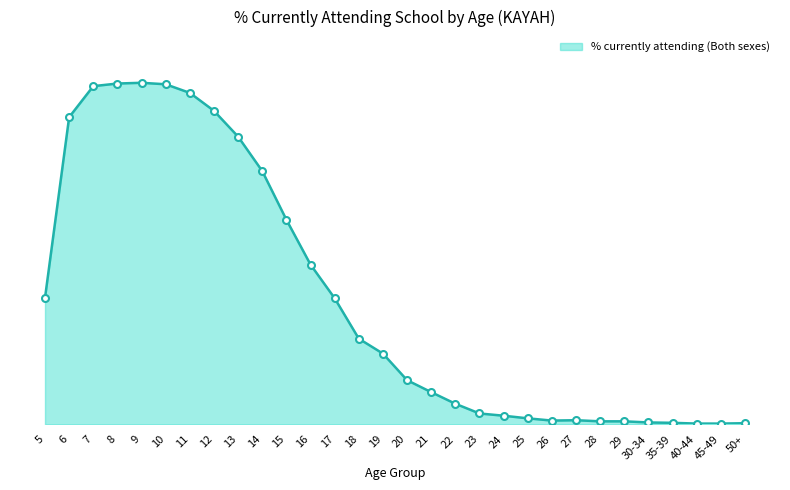

What is the maximum value shown in the chart?

91.3